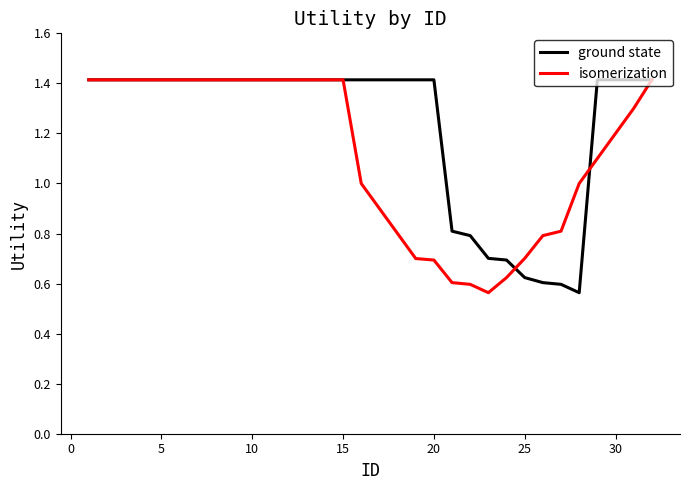

What is the sum of all isomerization values?

36.0